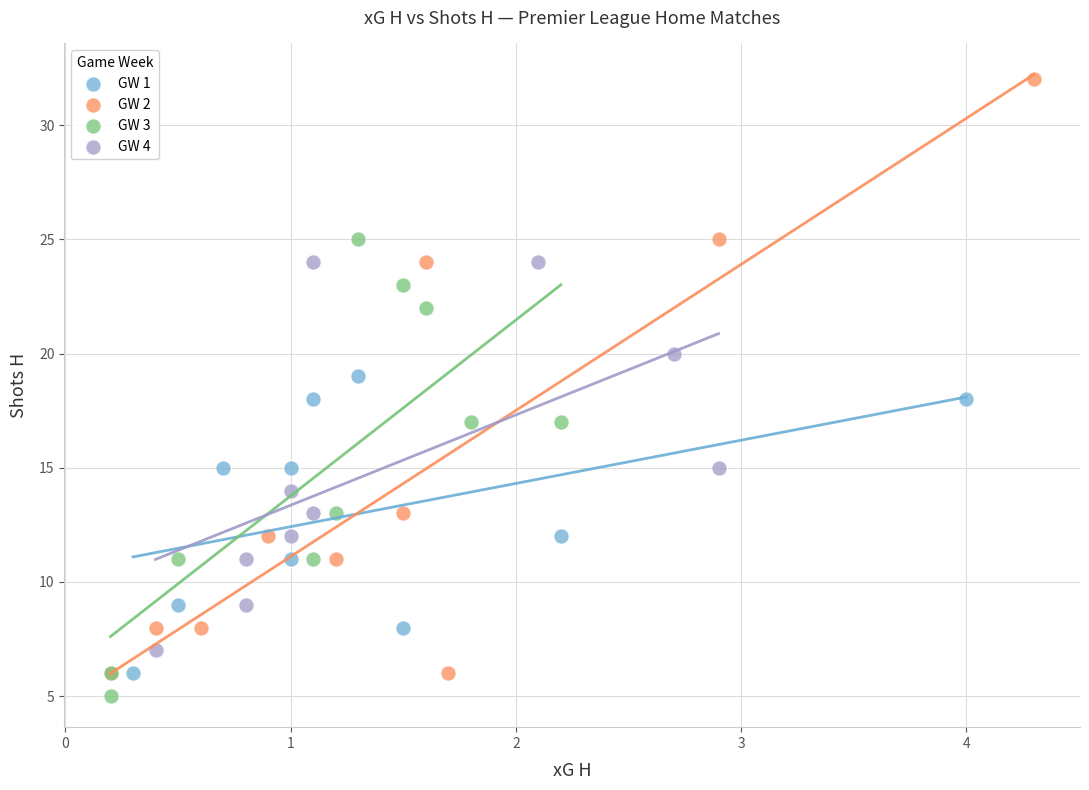

Which series reaches the maximum Y coordinate?

GW 2